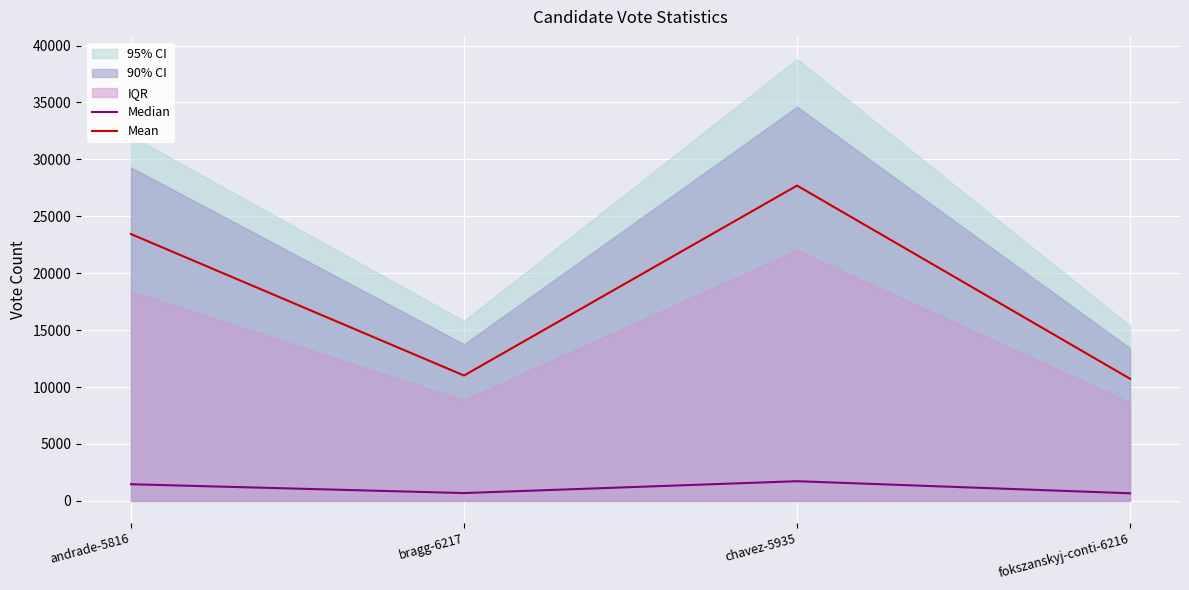

Reading left to right, what are all the values shown in this chart?

Median: 1464.8	688.4	1731.1	670.7
Mean: 23436.8	11013.6	27697.6	10730.4